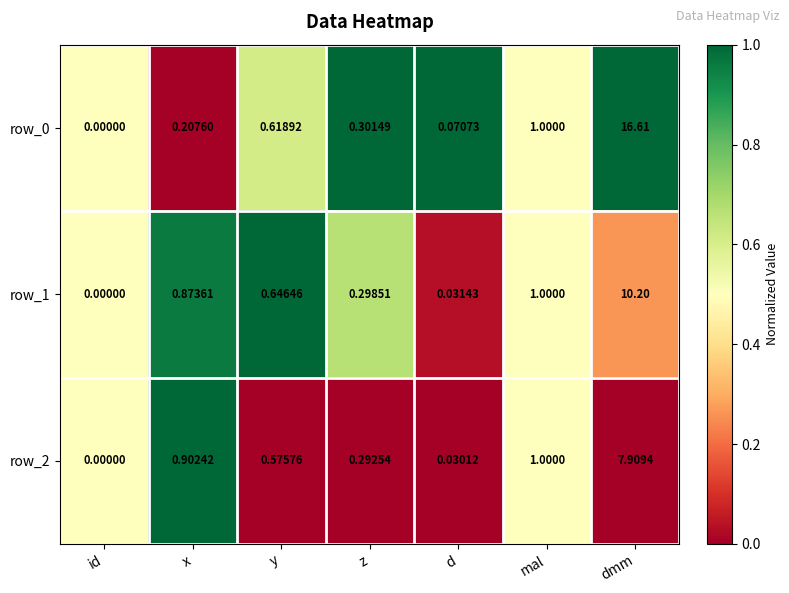

List the labels in order of row_2 value, smallest first.

id, d, z, y, x, mal, dmm